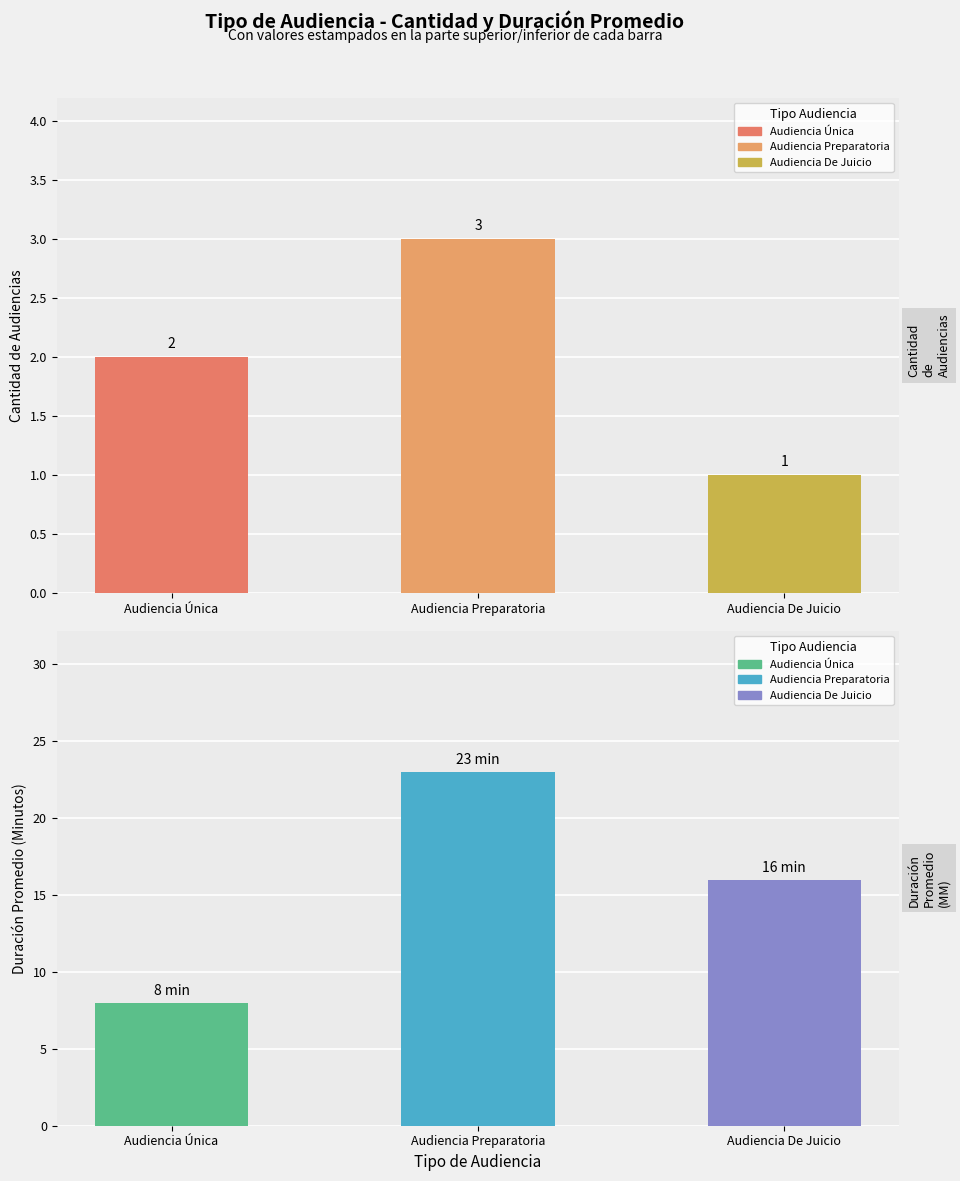

Rank the series at Audiencia Preparatoria from highest to lowest value.

Duración Promedio en Minutos (MM), Cantidad de Audiencias